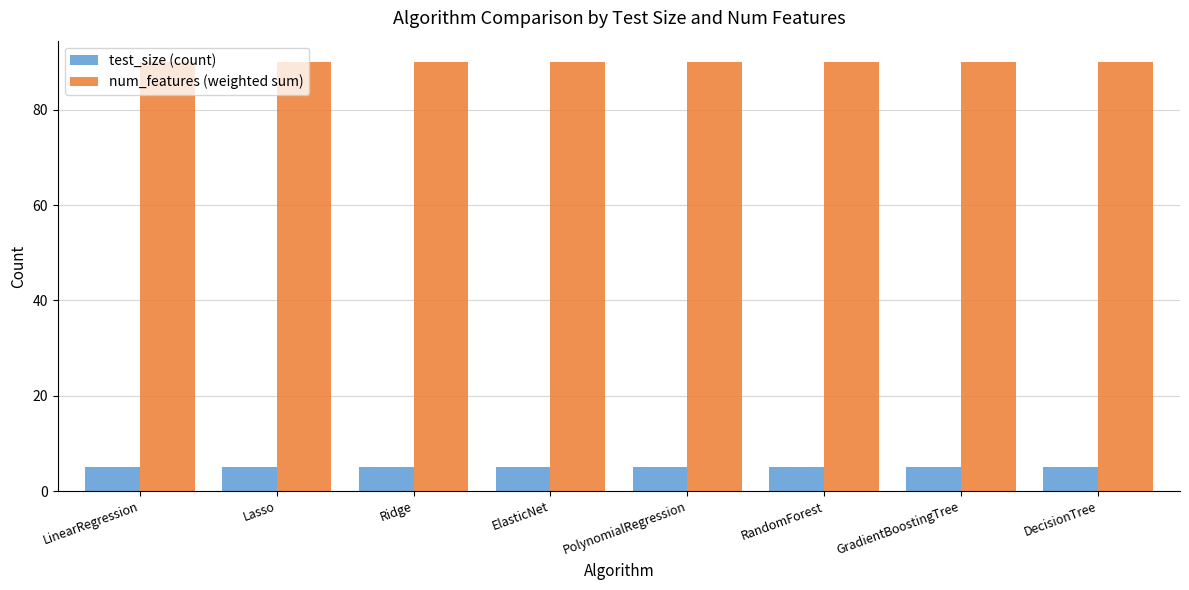

What value does the test_size (count) series have at PolynomialRegression?

5